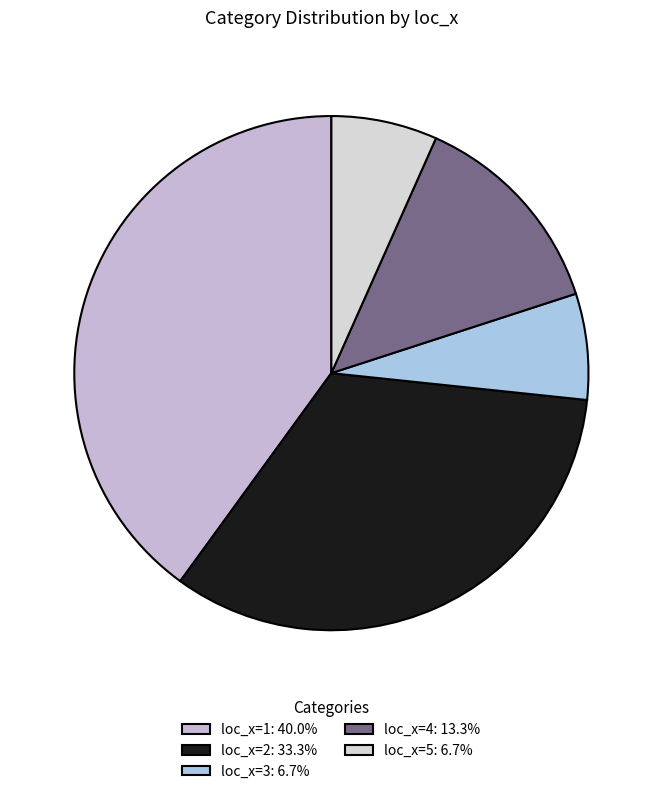

Between loc_x=3 and loc_x=1, which is larger?

loc_x=1